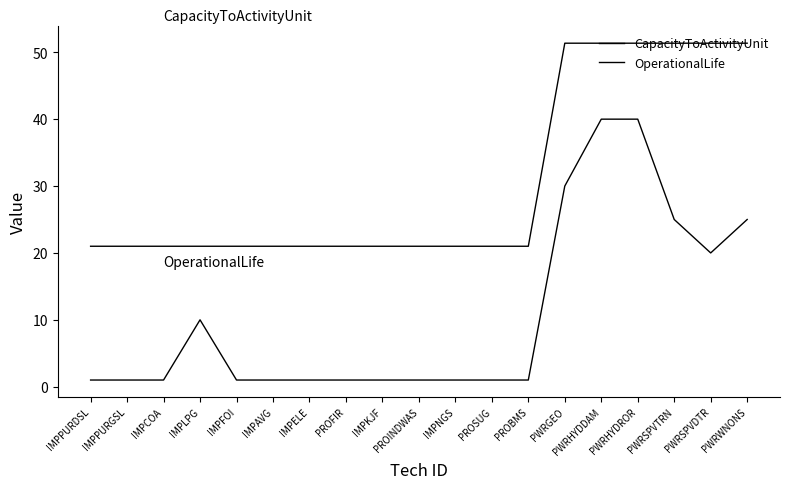

What position from the left is PWRHYDROR?

16